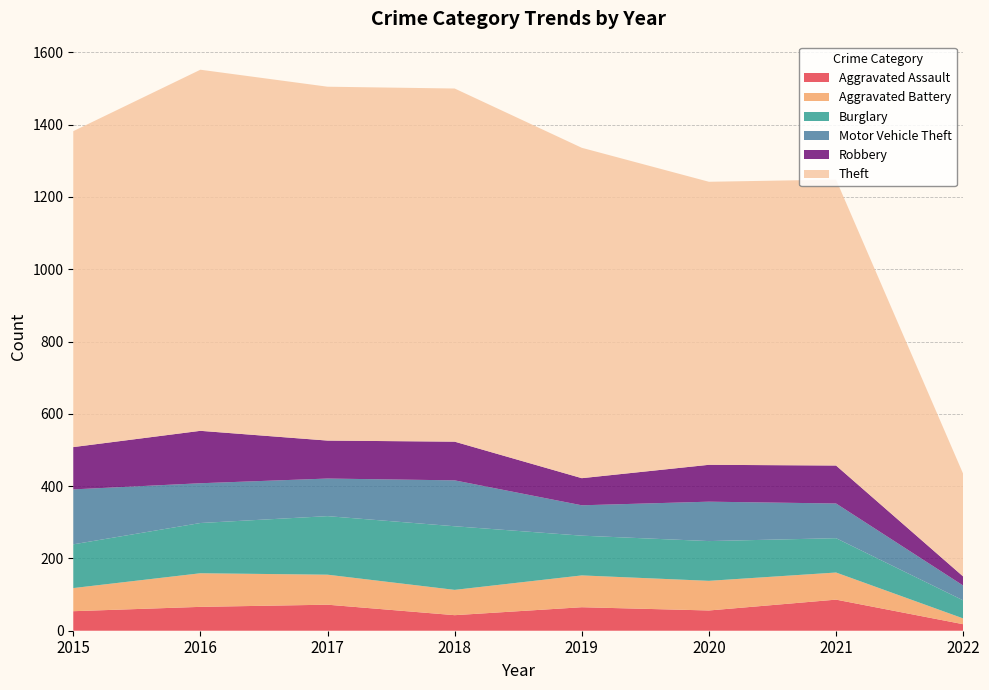

Reading left to right, transcribe all the data shown in this chart.

Aggravated Assault: 2015=54	2016=66	2017=72	2018=43	2019=65	2020=56	2021=86	2022=18
Aggravated Battery: 2015=64	2016=93	2017=83	2018=70	2019=88	2020=82	2021=75	2022=16
Burglary: 2015=121	2016=139	2017=162	2018=176	2019=110	2020=110	2021=95	2022=50
Motor Vehicle Theft: 2015=152	2016=110	2017=104	2018=127	2019=84	2020=109	2021=96	2022=41
Robbery: 2015=117	2016=145	2017=105	2018=107	2019=75	2020=102	2021=105	2022=25
Theft: 2015=874	2016=999	2017=979	2018=977	2019=914	2020=783	2021=791	2022=284